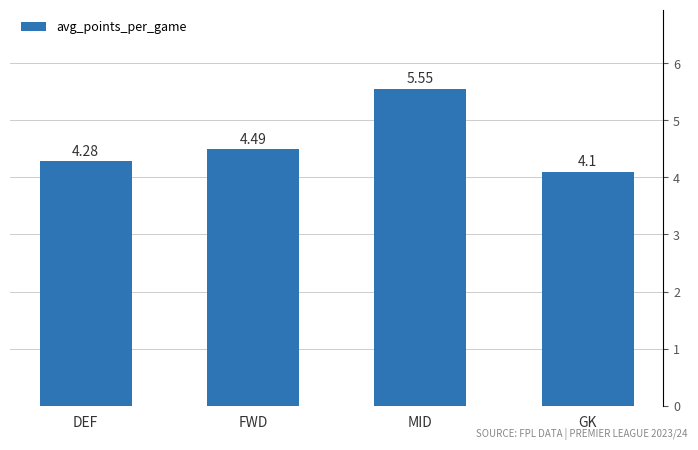

True or false: the data shows 9.6 at MID.

False